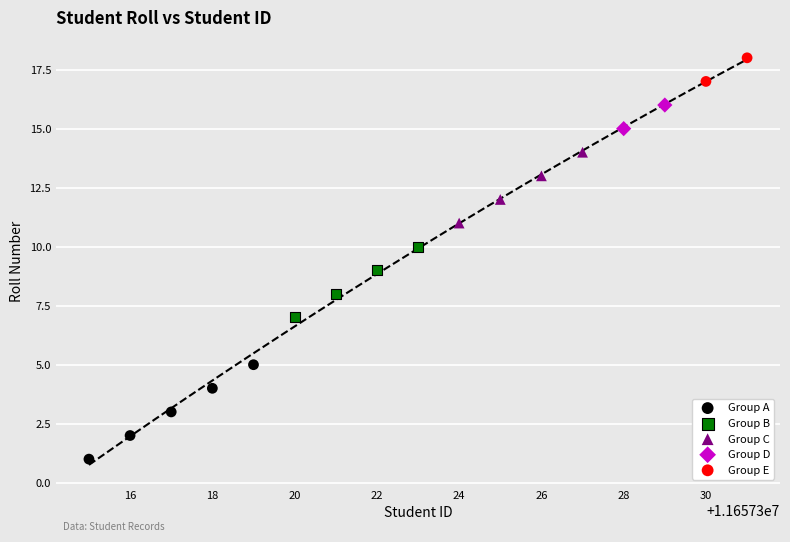

What are all the series names shown in the legend?

Group A, Group B, Group C, Group D, Group E